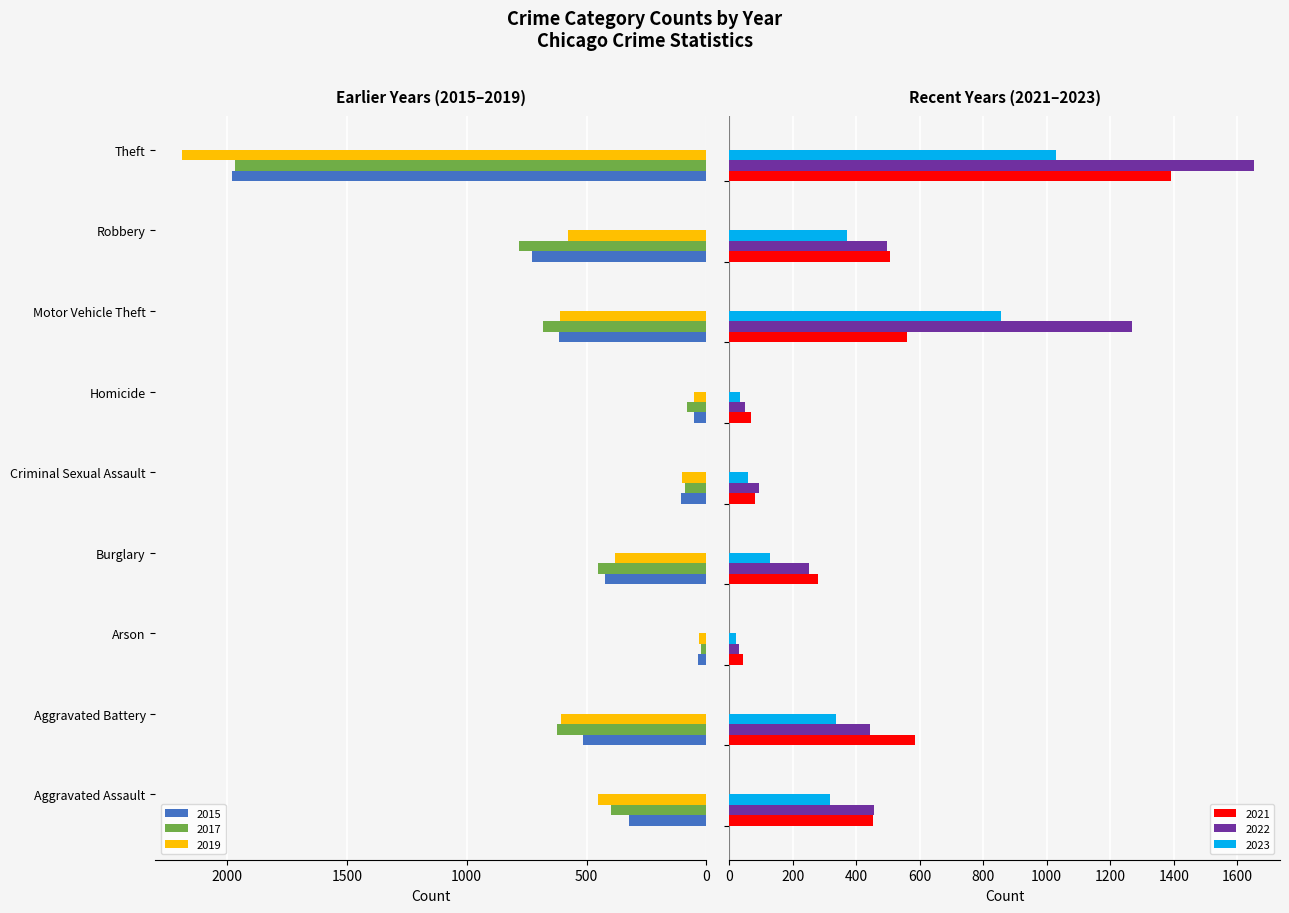

What are all the series names shown in the legend?

2015, 2017, 2019, 2021, 2022, 2023